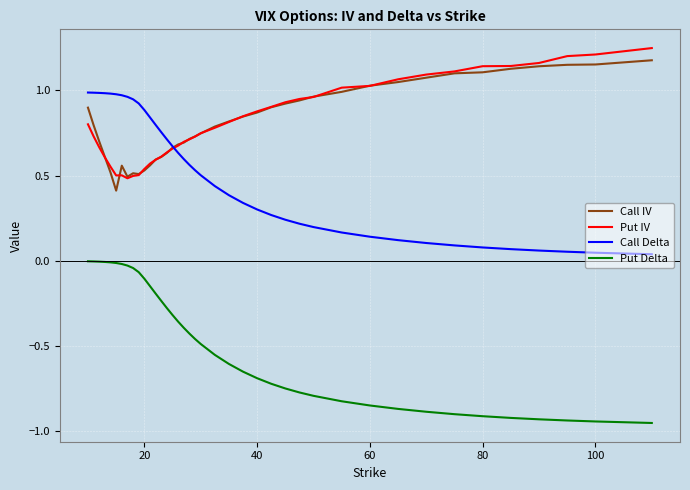

True or false: Call Delta and Put Delta cross at least once.

False